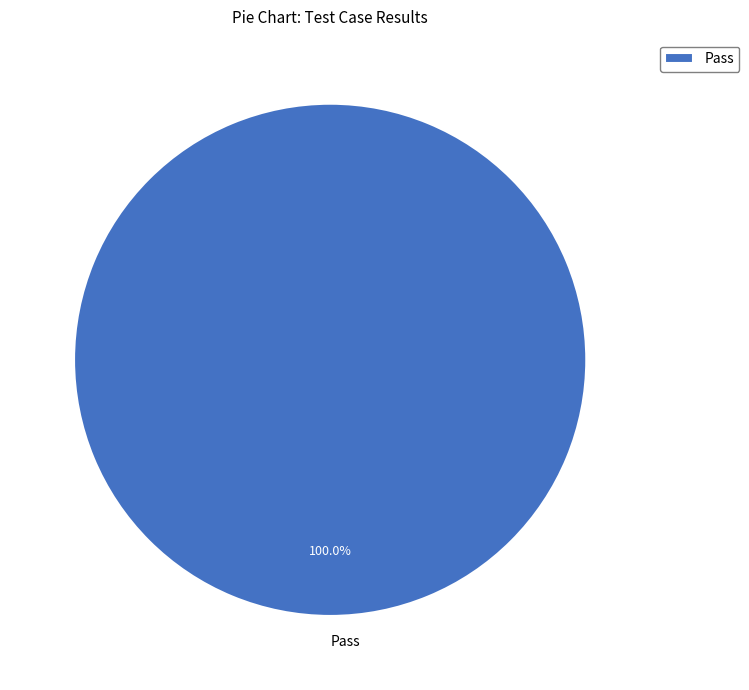

What is the majority slice?

Pass